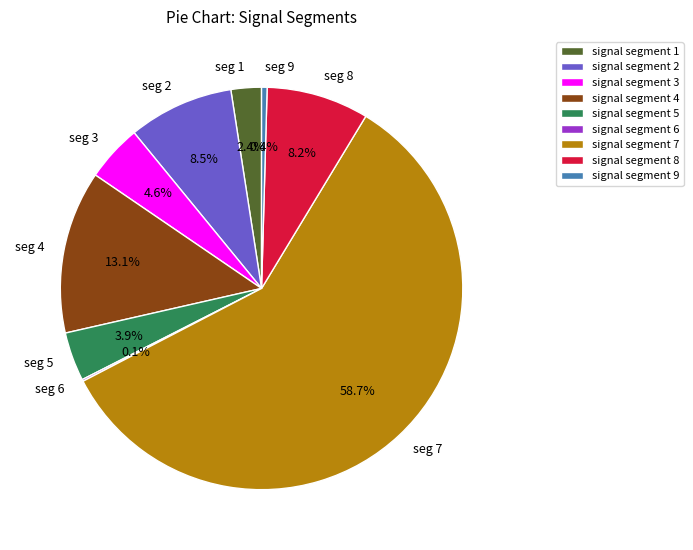

Is it true that signal segment 8 is 1% of the pie?

False